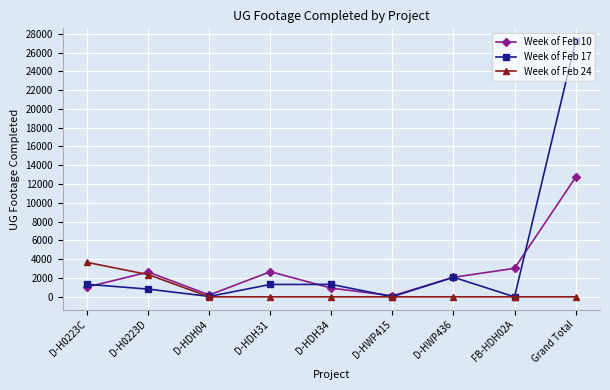

What is the label of the 9th point from the left?

Grand Total